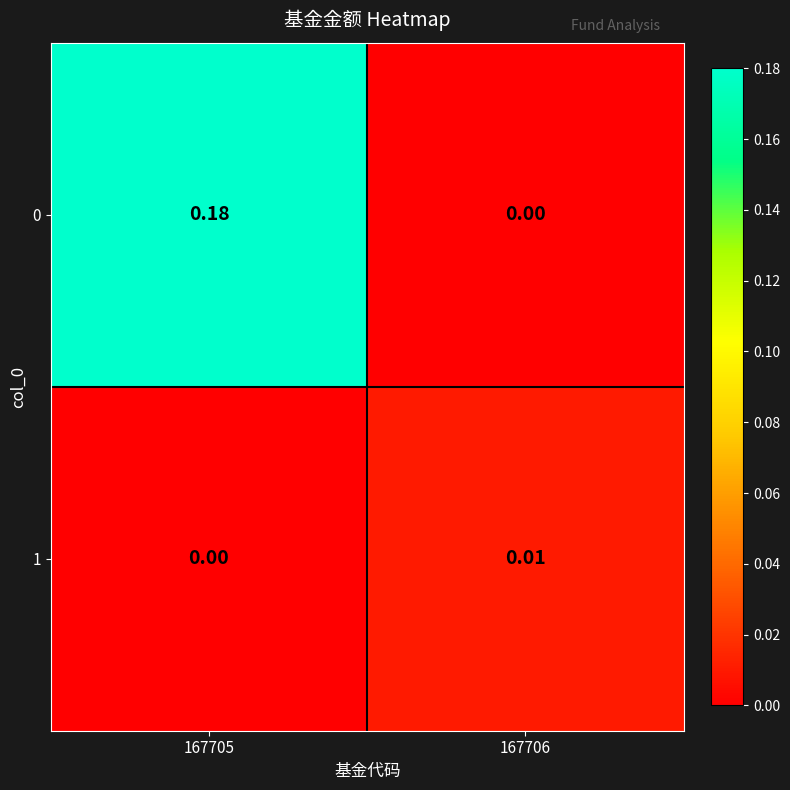

At how many categories does at least one series exceed 0?

2